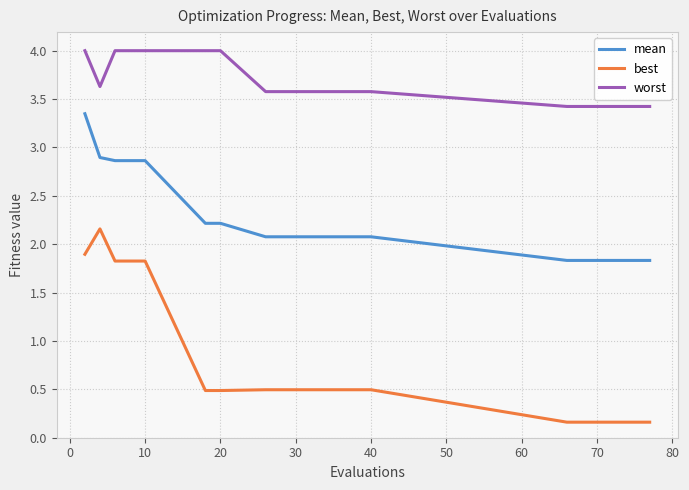

Is this an area chart (filled region under the line)?

No